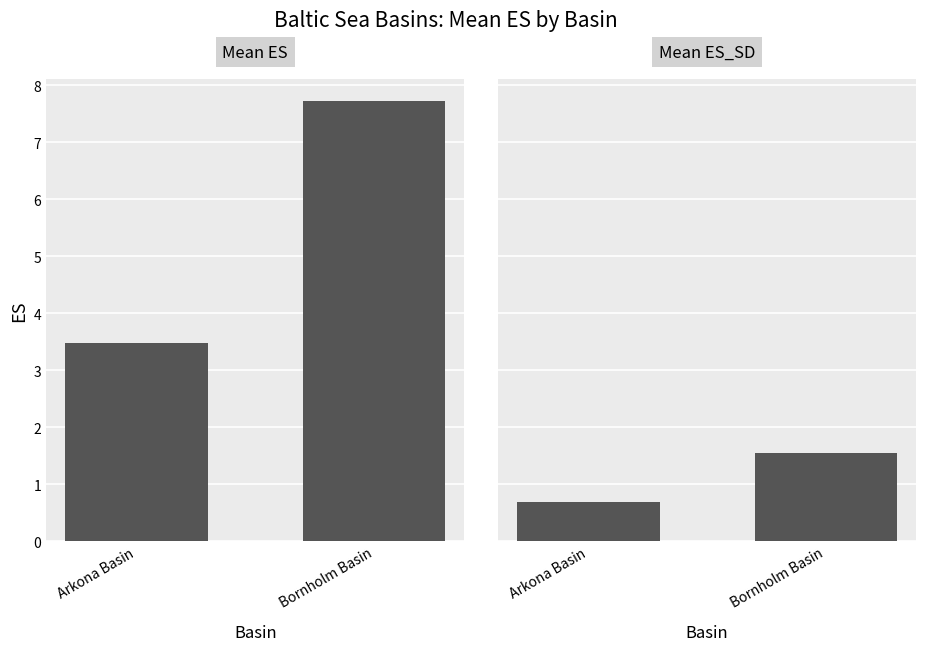

Count the number of categories in the chart.

2